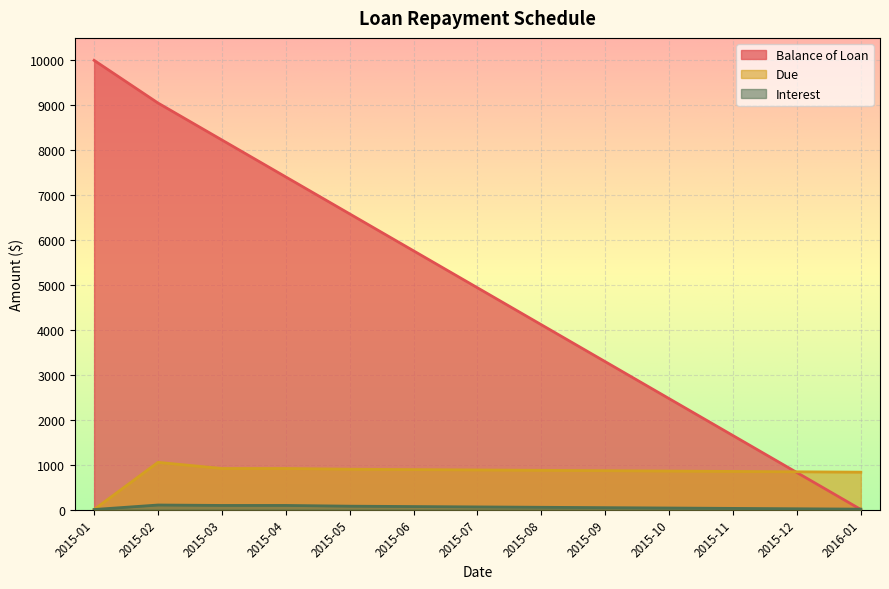

True or false: Due has a value of 880.3 at 2015-07.

True